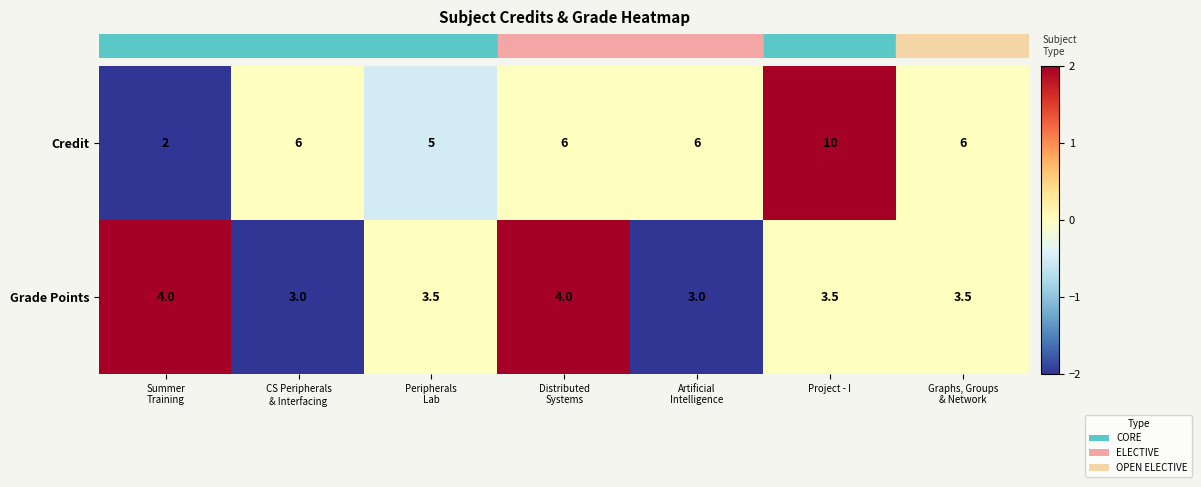

What is the maximum value shown in the chart?

10.0